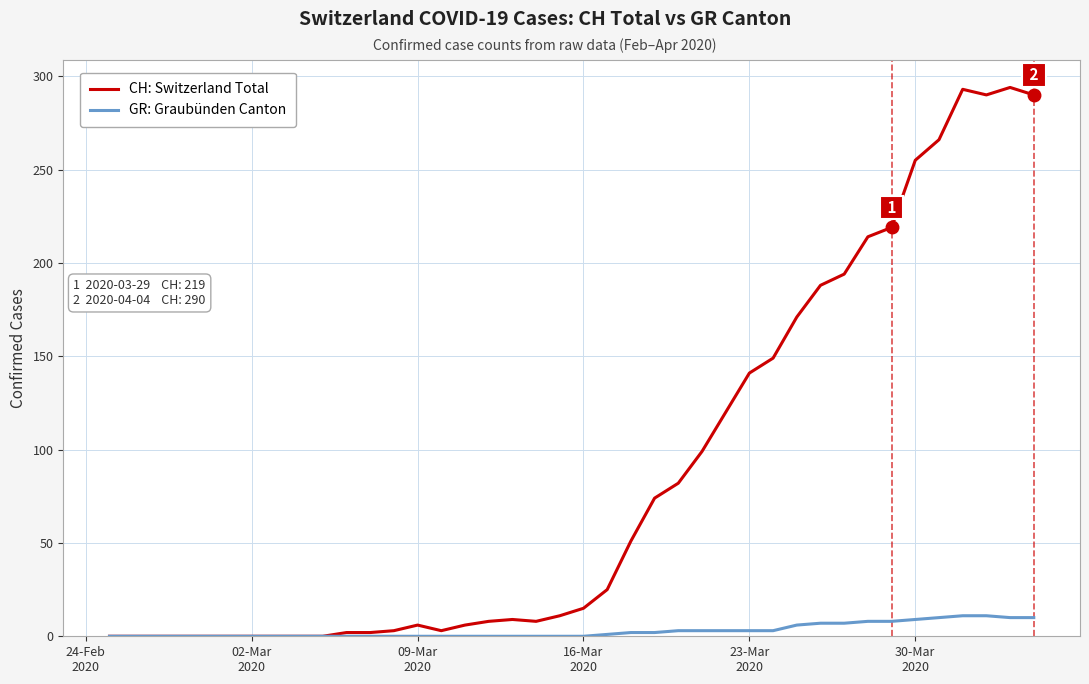

Which series has the largest total across all categories?

CH: Switzerland Total